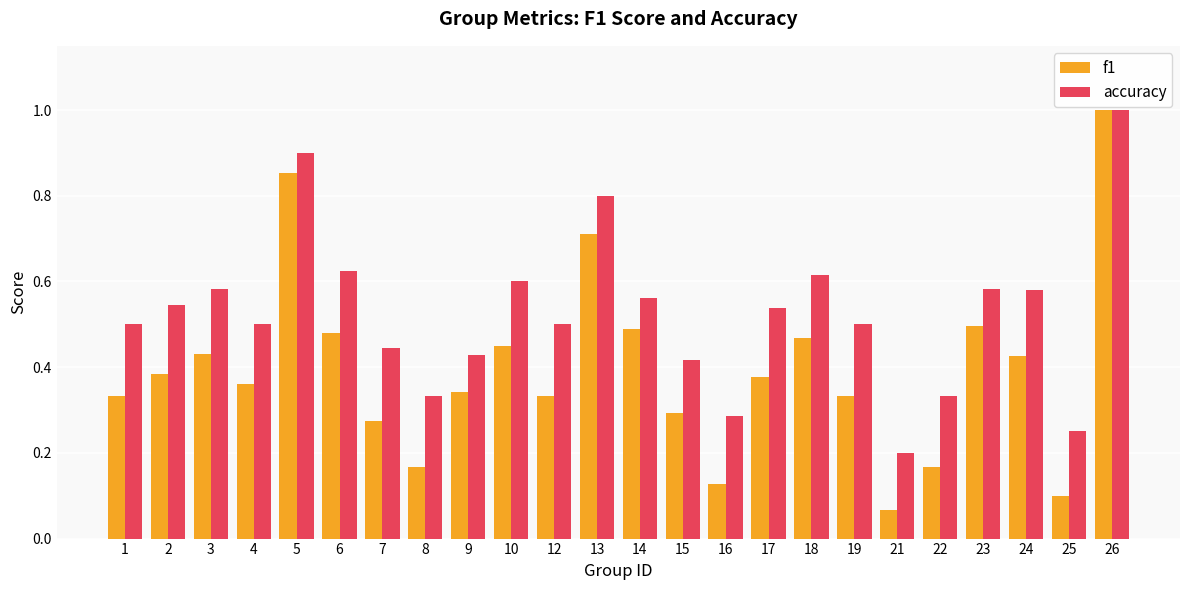

Rank the series at 17 from highest to lowest value.

accuracy, f1